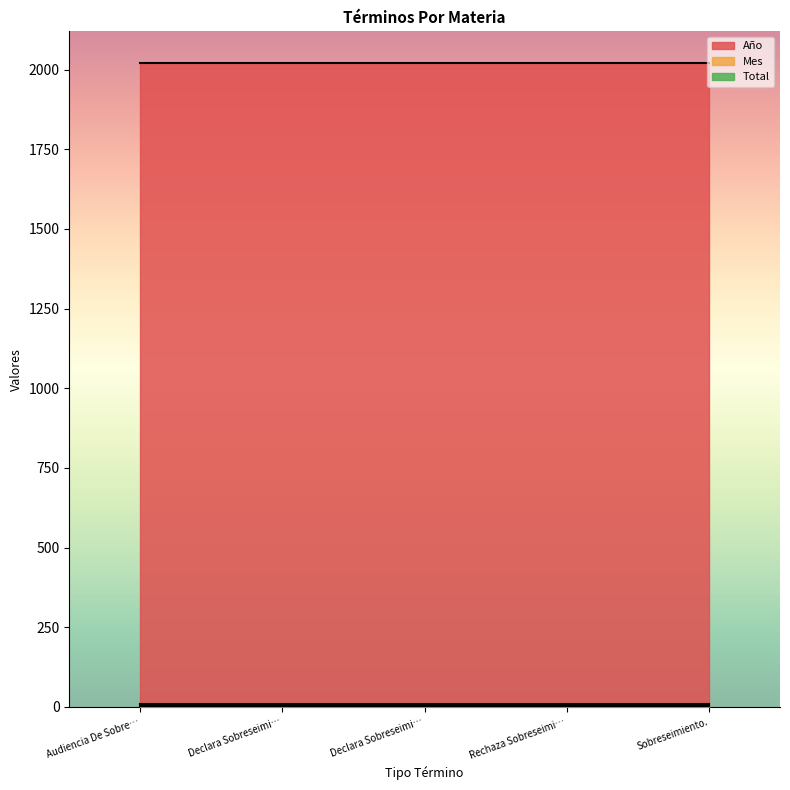

True or false: Total and Mes intersect in this chart.

False